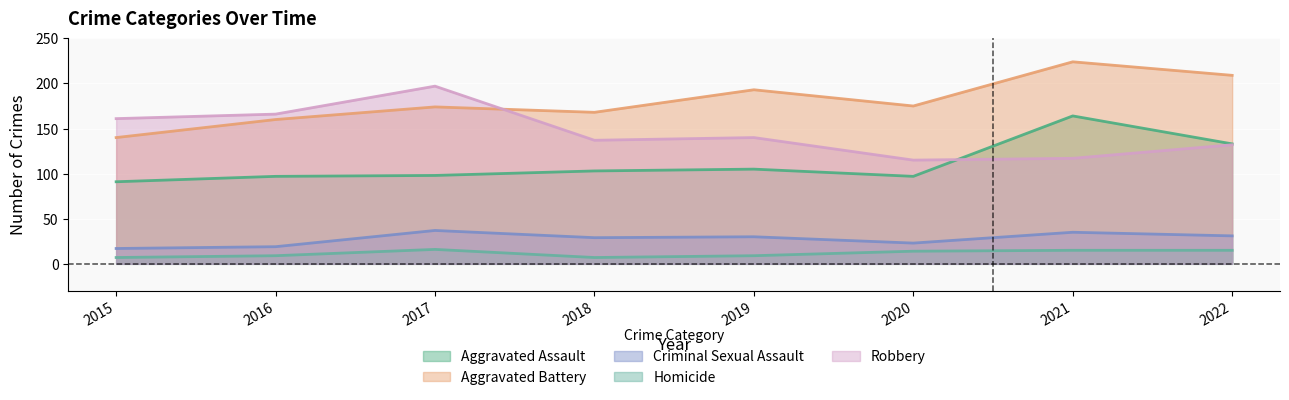

At which category does Aggravated Battery reach its first local valley?

2018